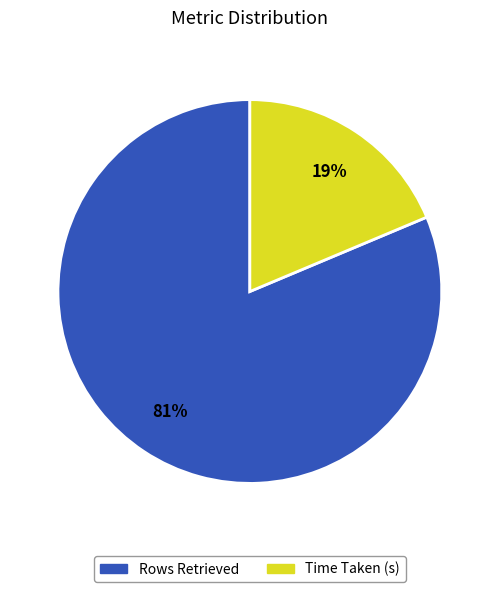

The Rows Retrieved slice represents 81% of the pie. True or false?

True